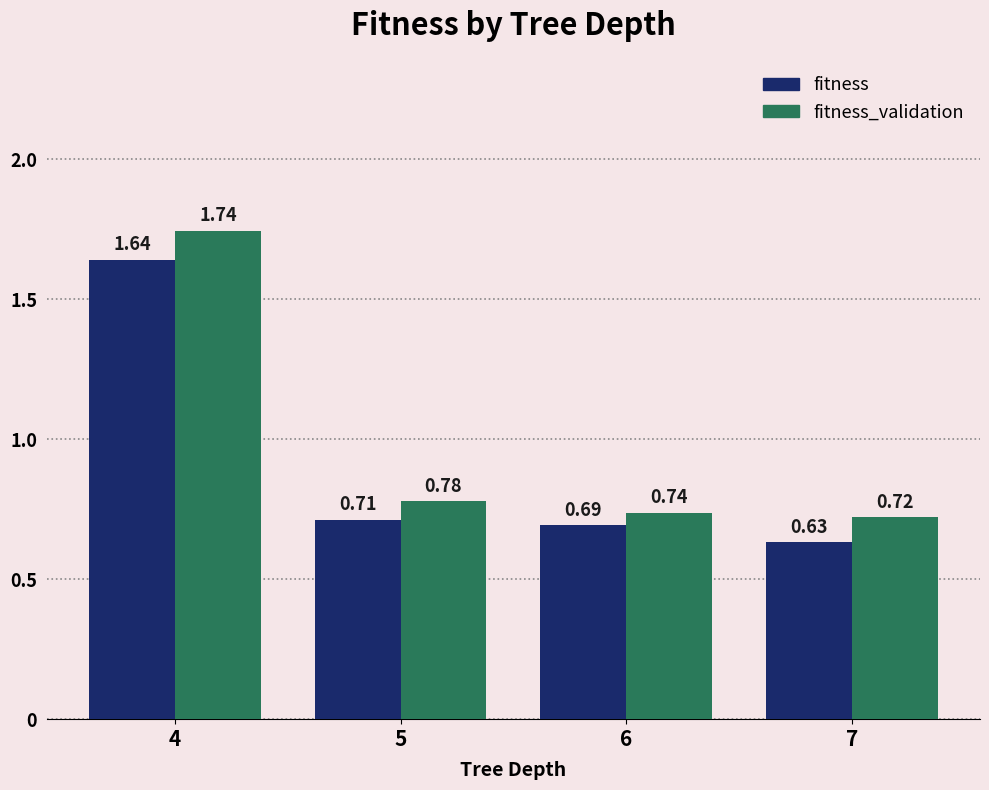

What is the sum of the fitness_validation values at 5 and 6?

1.5